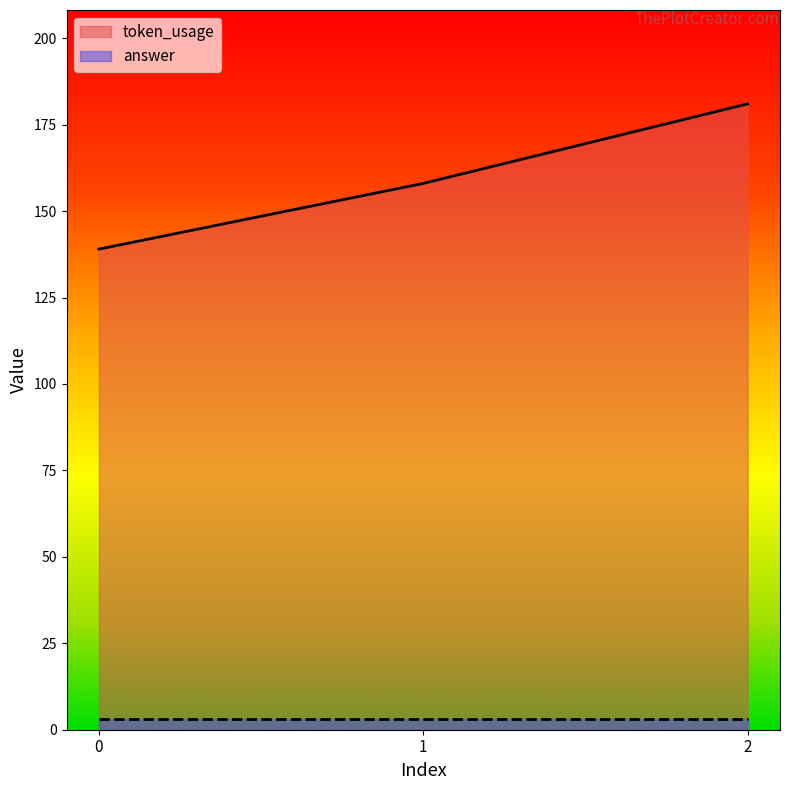

Where does the data first go above 158?

2